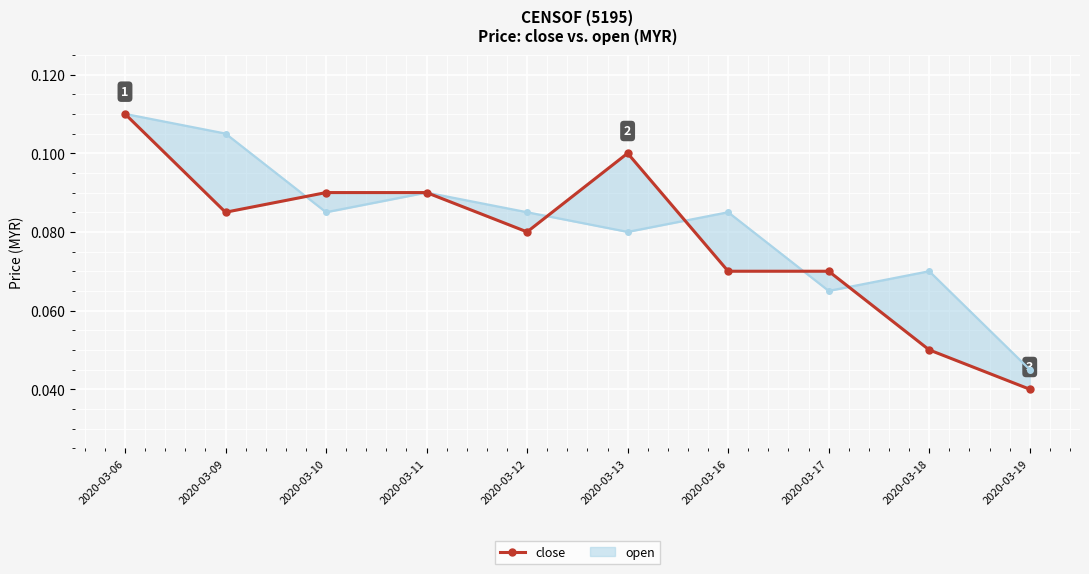

True or false: the data shows 0.1 at 2020-03-12.

False